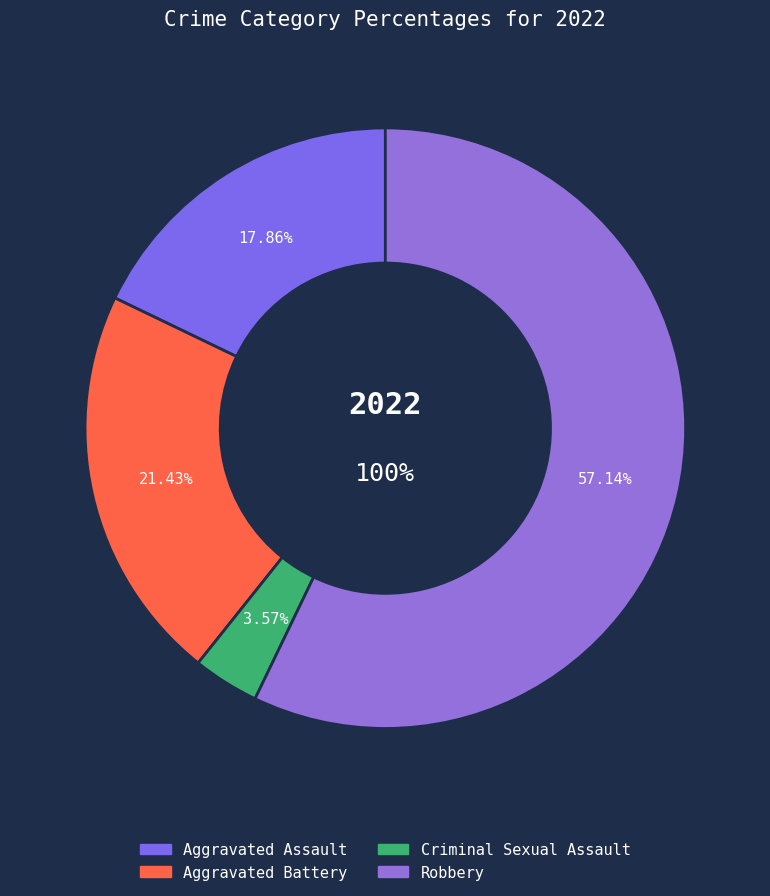

True or false: Aggravated Assault accounts for 18% of the total.

True